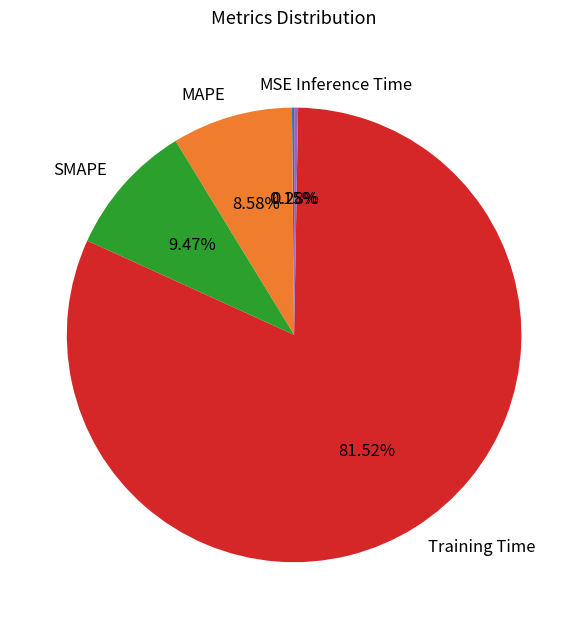

True or false: SMAPE accounts for 9% of the total.

True